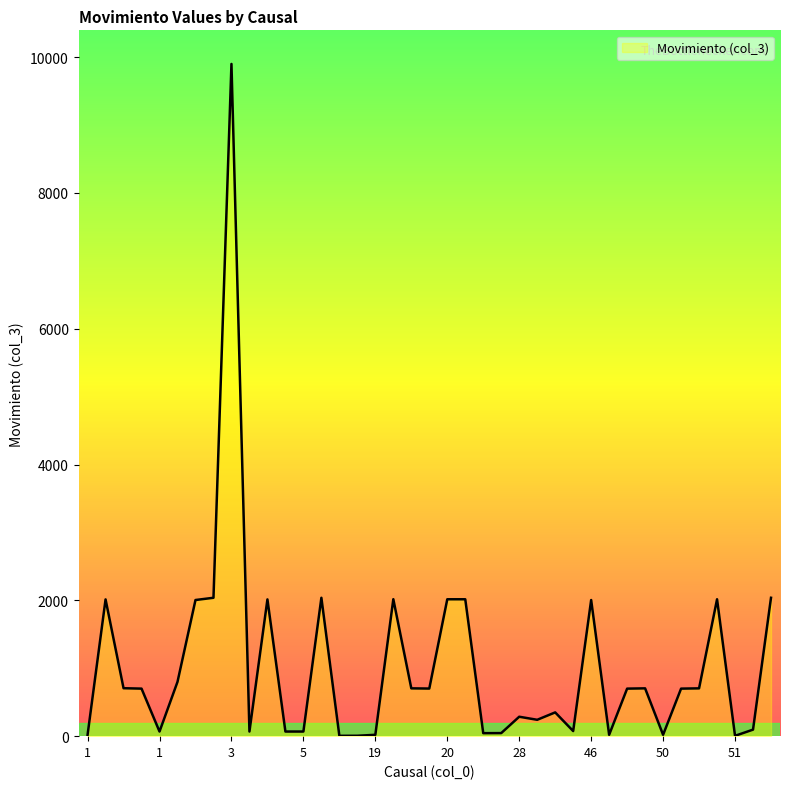

What is the difference between the maximum and minimum values?

9895